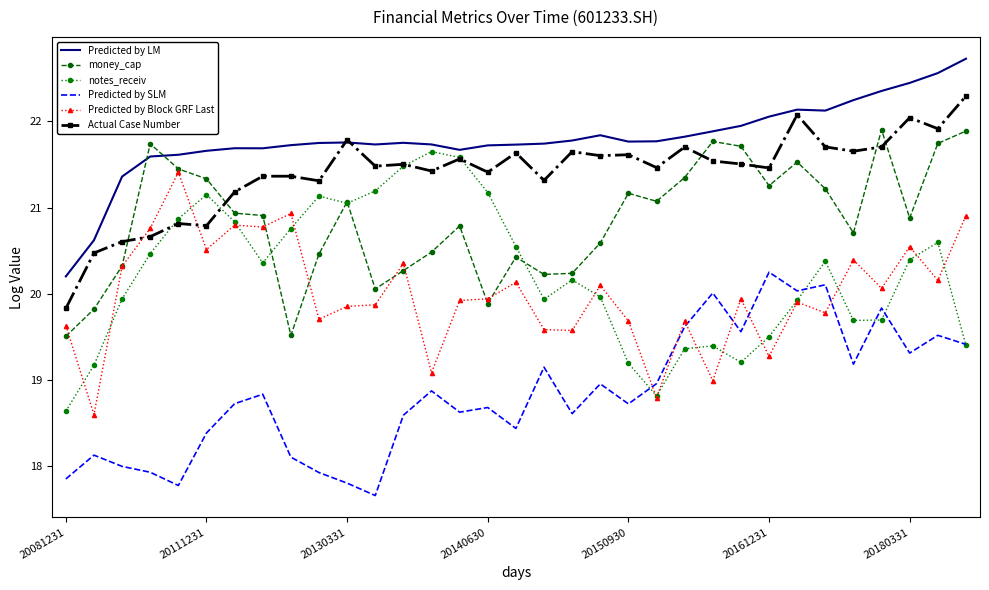

What is the minimum value shown in the chart?

17.7